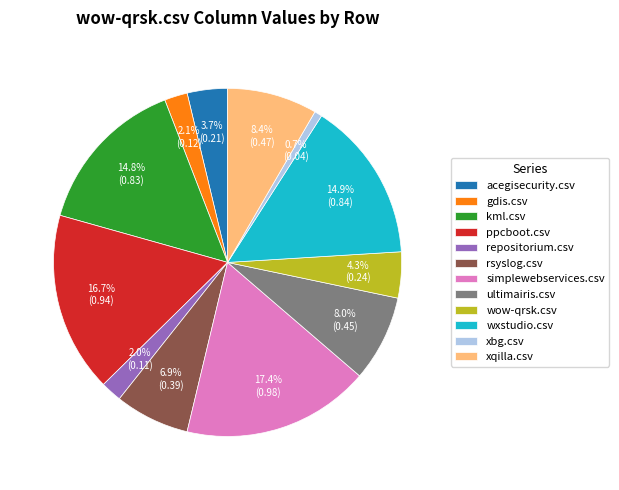

Which slice is the smallest?

xbg.csv